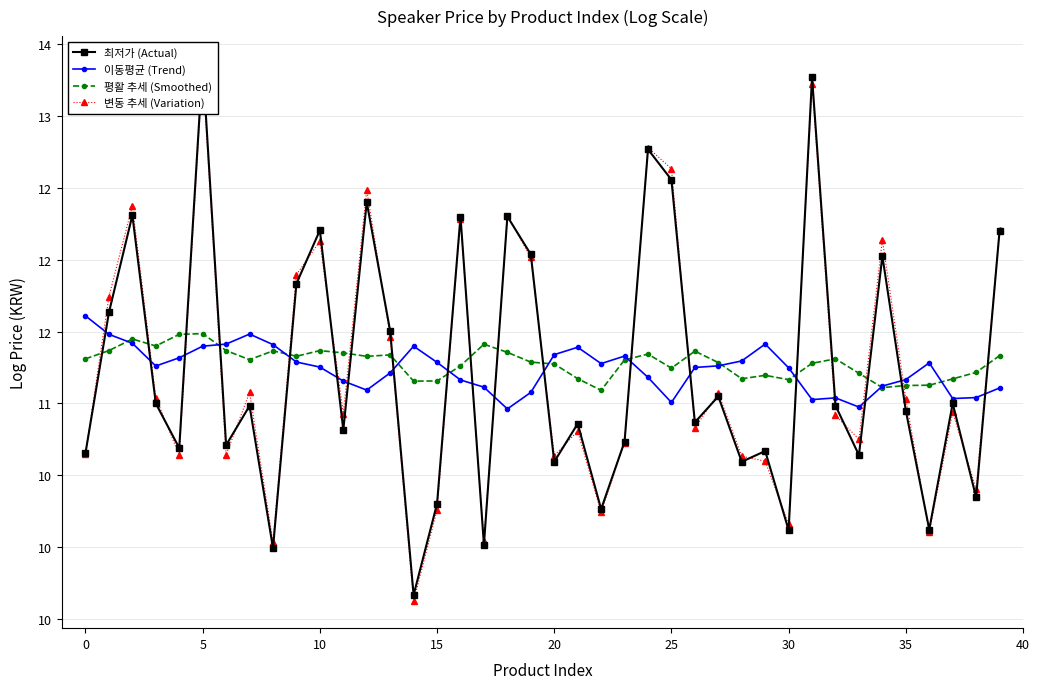

What is the maximum value shown in the chart?

13.4